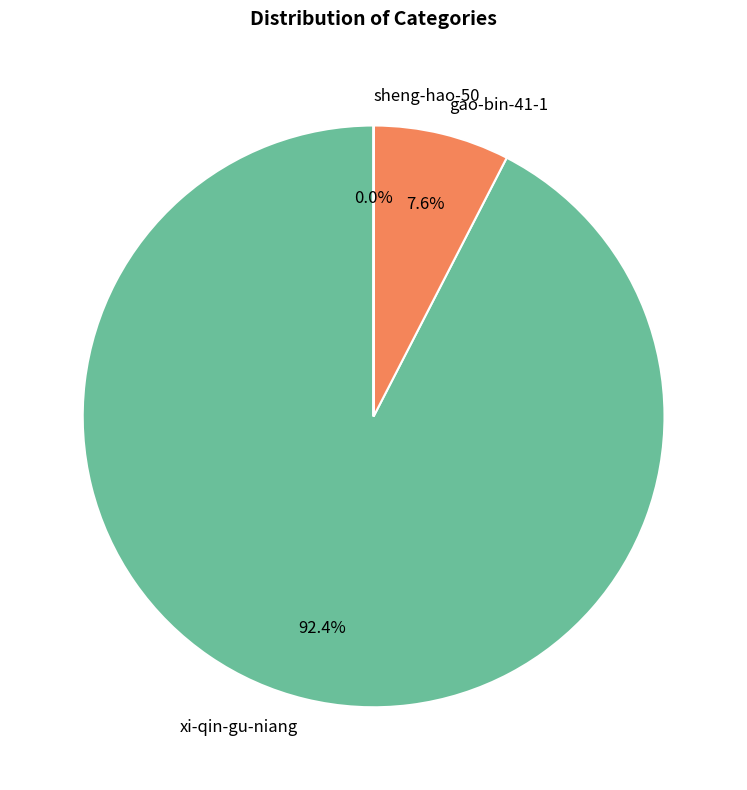

Which slice is the largest?

xi-qin-gu-niang